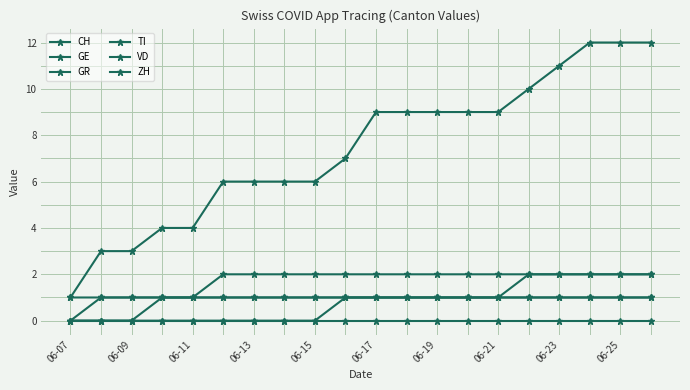

Count the VD values in the range 0 to 2.

20